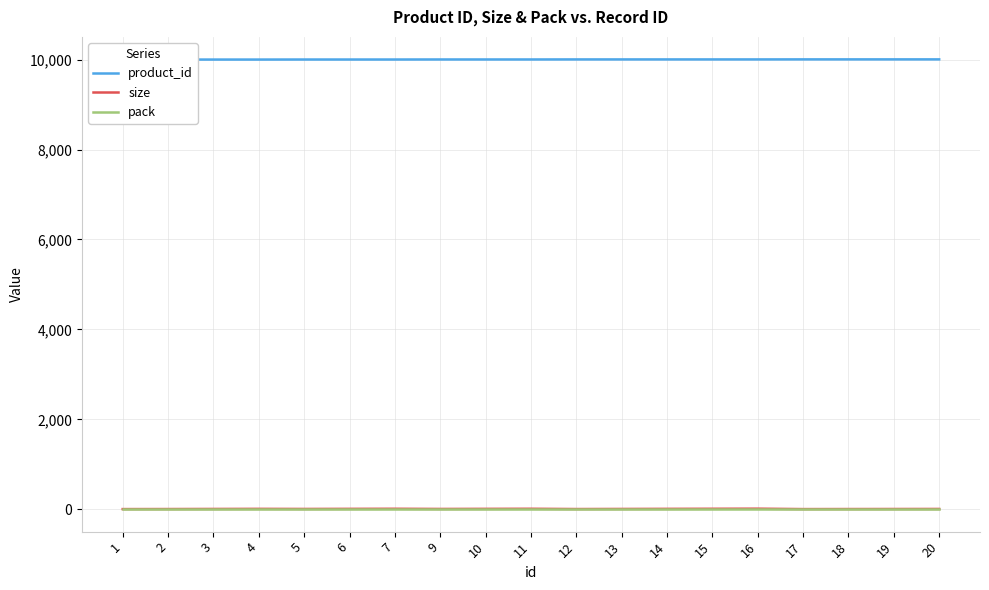

At which label does pack reach its peak?

1